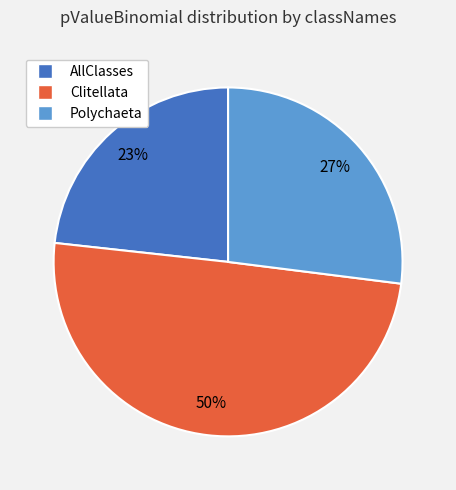

Do Clitellata and AllClasses together represent more than half of the pie?

Yes